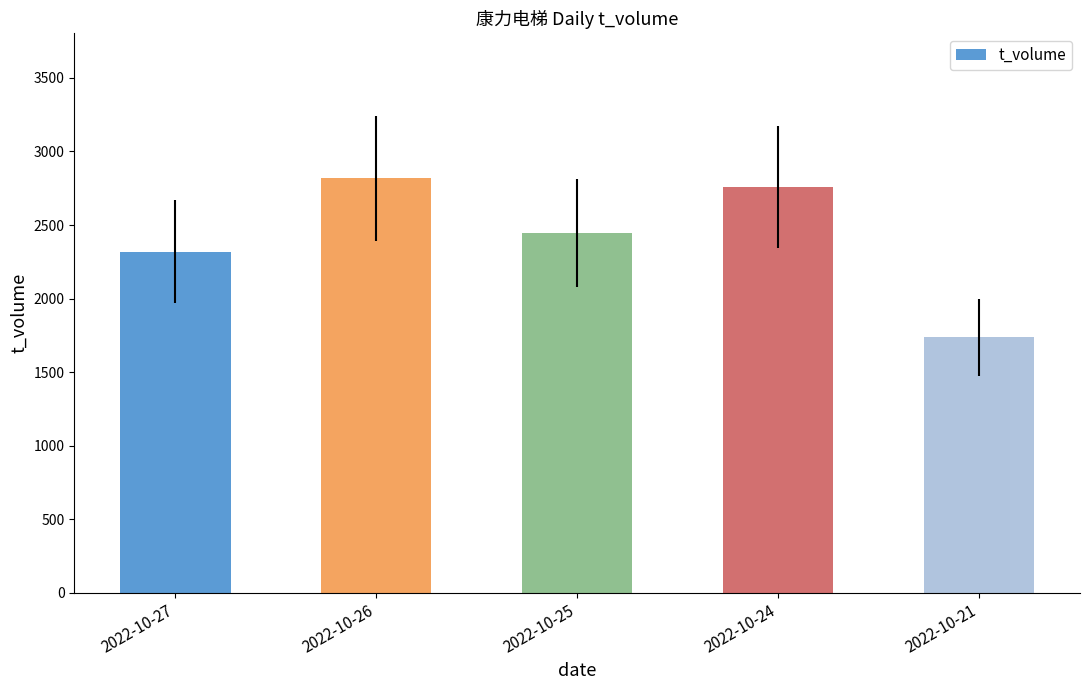

Reading left to right, what are all the values shown in this chart?

2022-10-27=2320	2022-10-26=2817	2022-10-25=2444	2022-10-24=2759	2022-10-21=1737